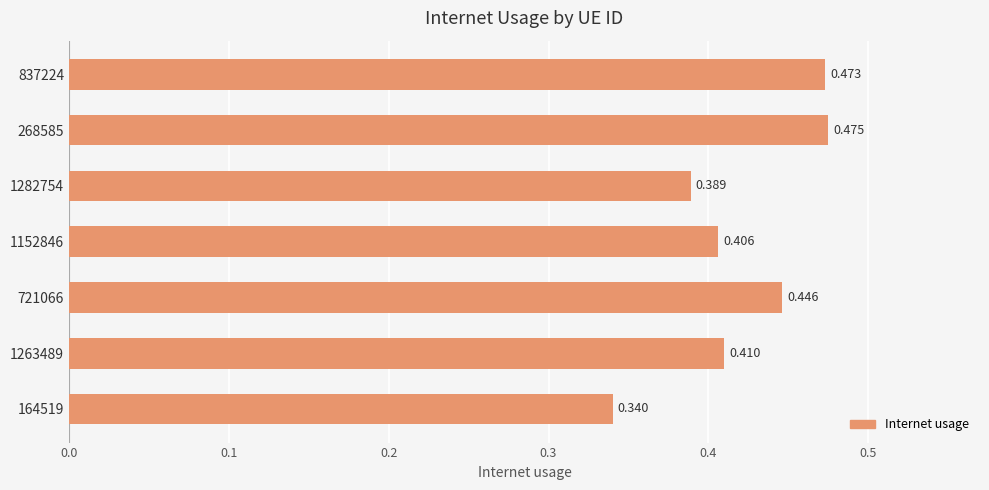

List the labels in order of value, smallest first.

164519, 1282754, 1152846, 1263489, 721066, 837224, 268585